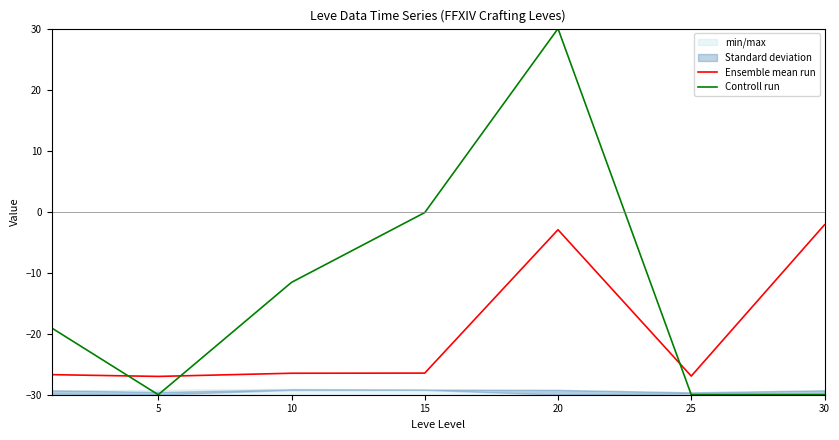

Which series ends up on top after the final intersection of Controll run and Ensemble mean run?

Ensemble mean run